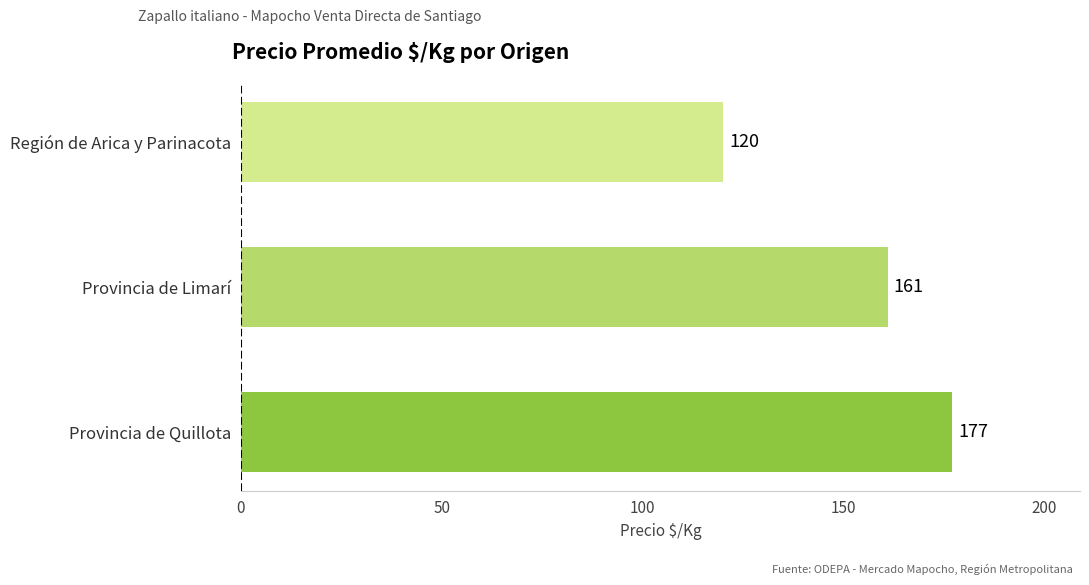

What is the approximate value at Región de Arica y Parinacota, to the nearest 5?

120